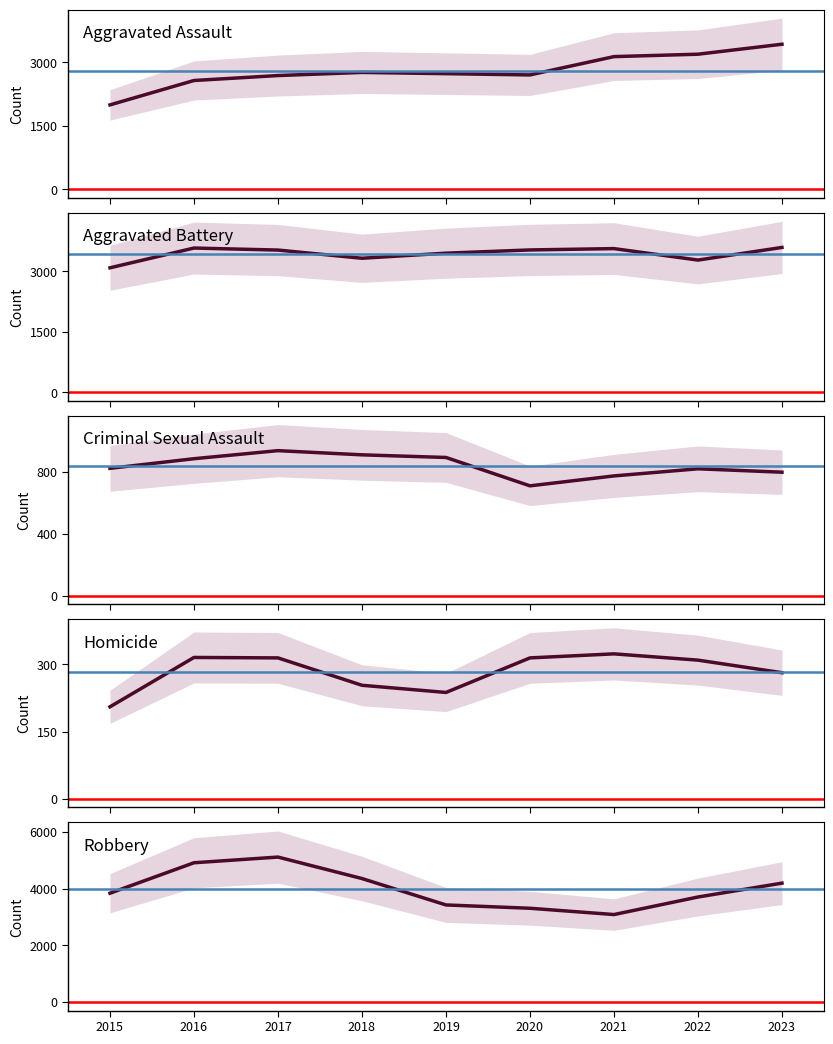

Which label corresponds to the largest value in the chart?

2017